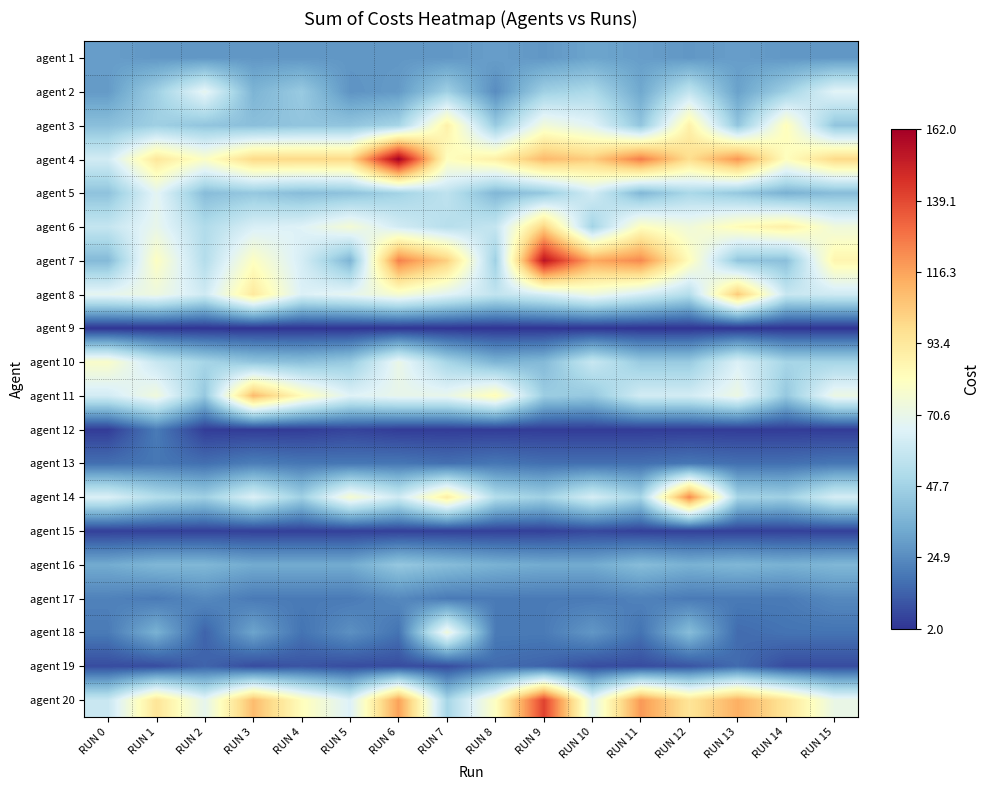

How many categories are shown in the chart?

16